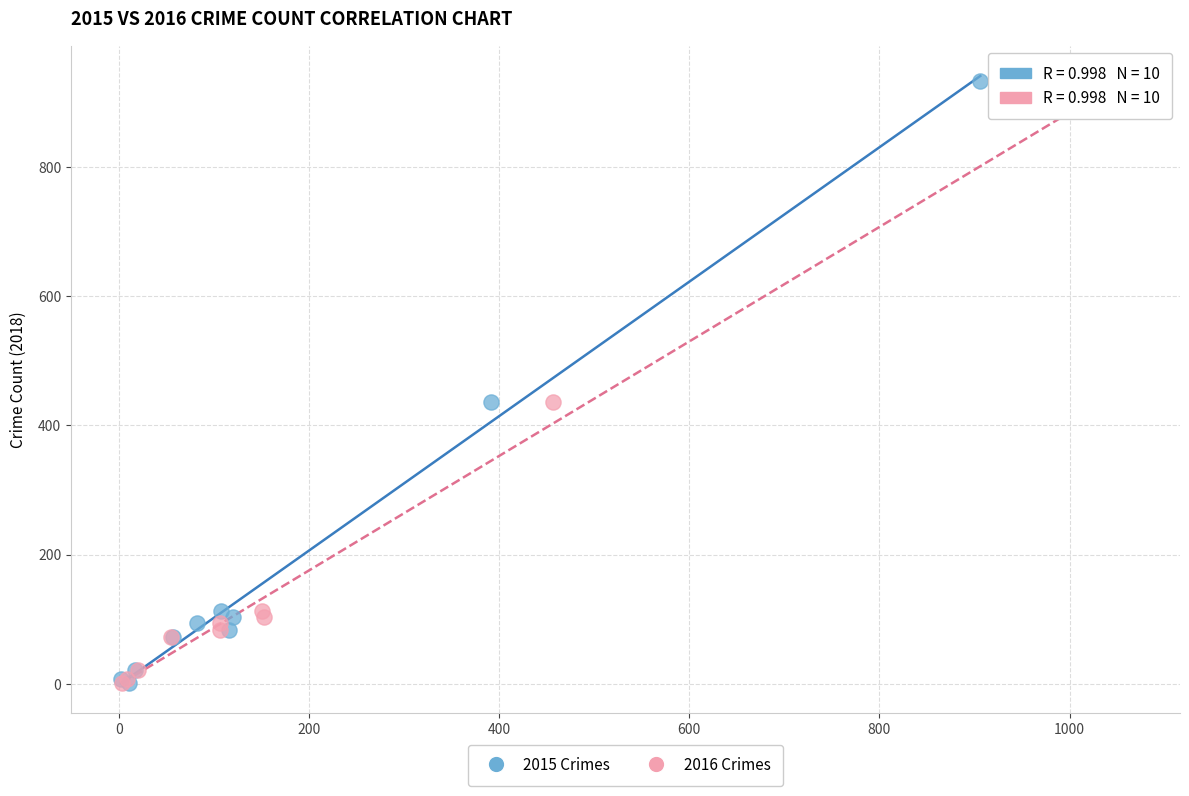

What are all the series names shown in the legend?

2015 Crimes, 2016 Crimes